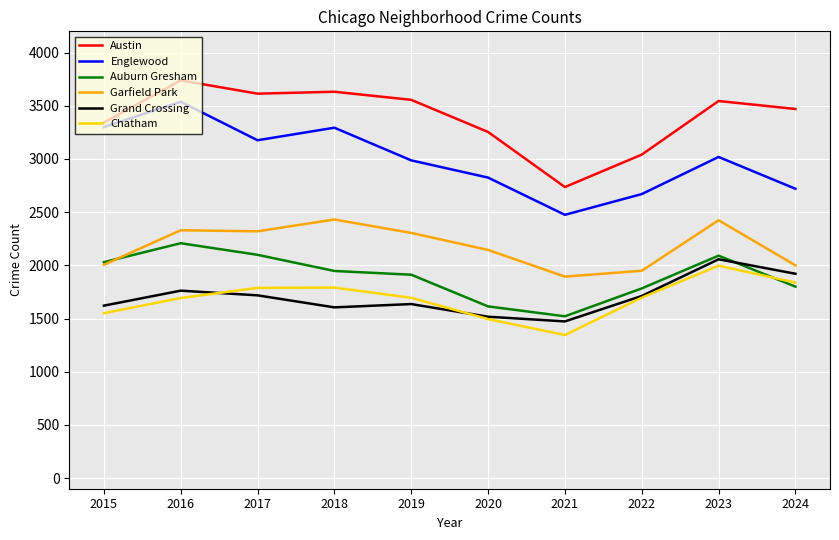

Which label corresponds to the smallest value in the chart?

2021